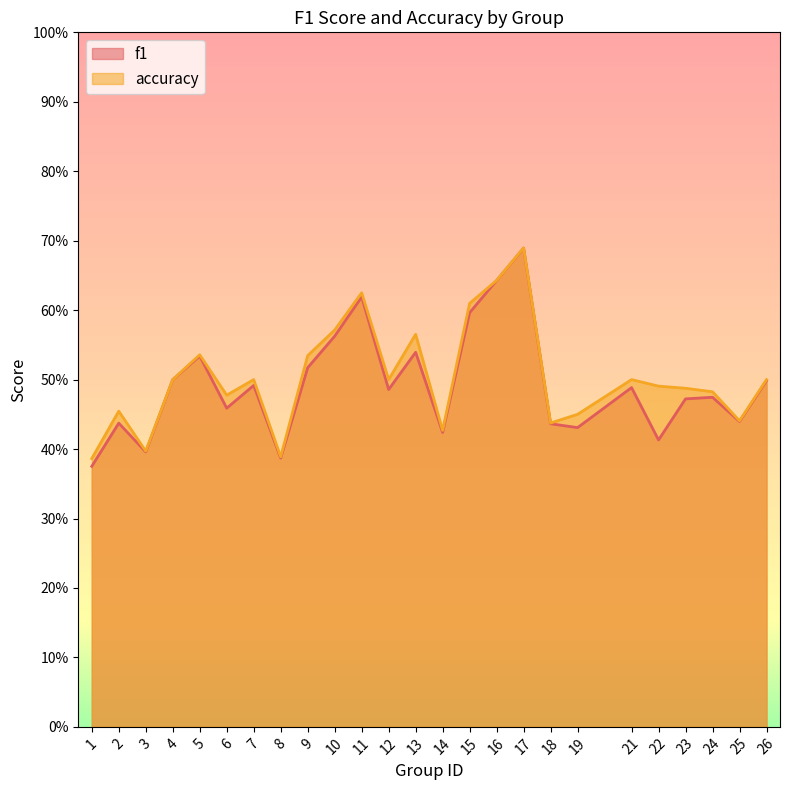

List the series in order of their overall mean, lowest first.

f1, accuracy